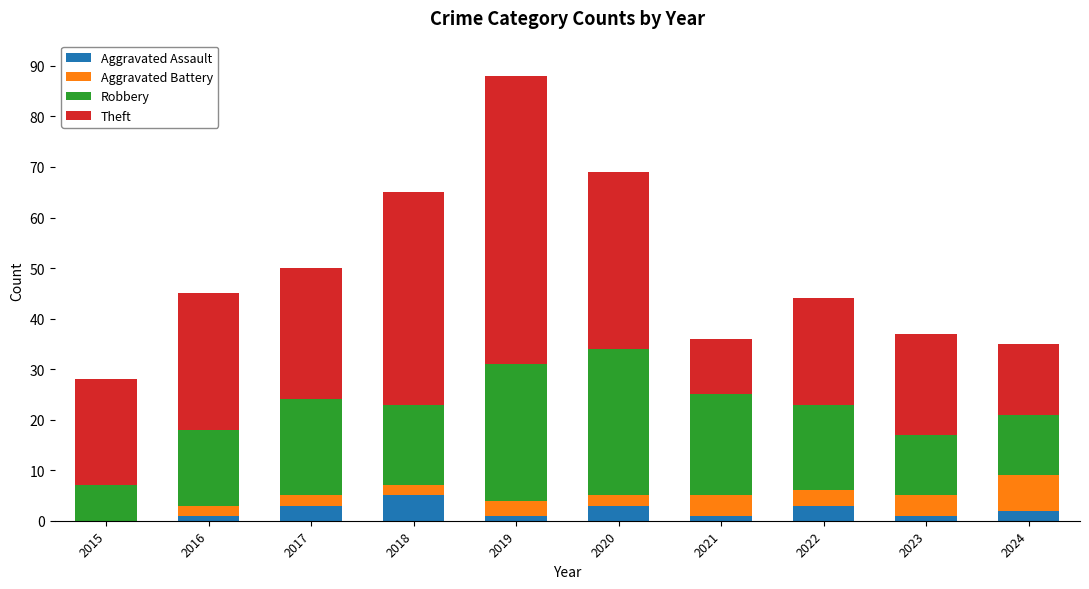

What is the highest value of the Aggravated Assault series?

5